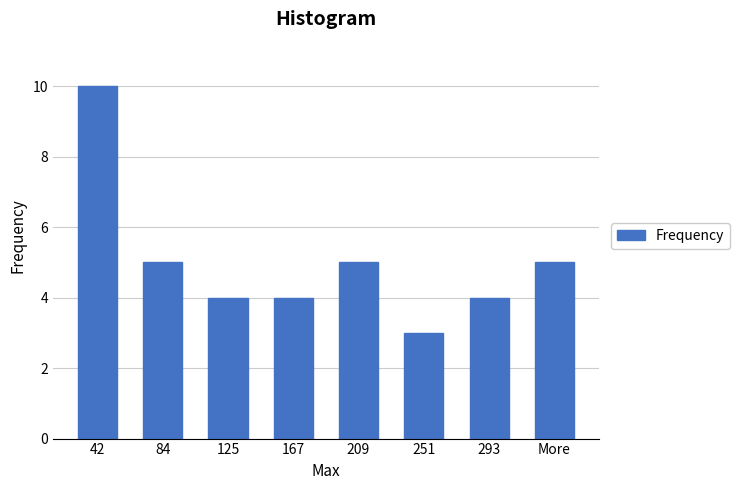

Reading right to left, transcribe all the data shown in this chart.

More=5	293=4	251=3	209=5	167=4	125=4	84=5	42=10